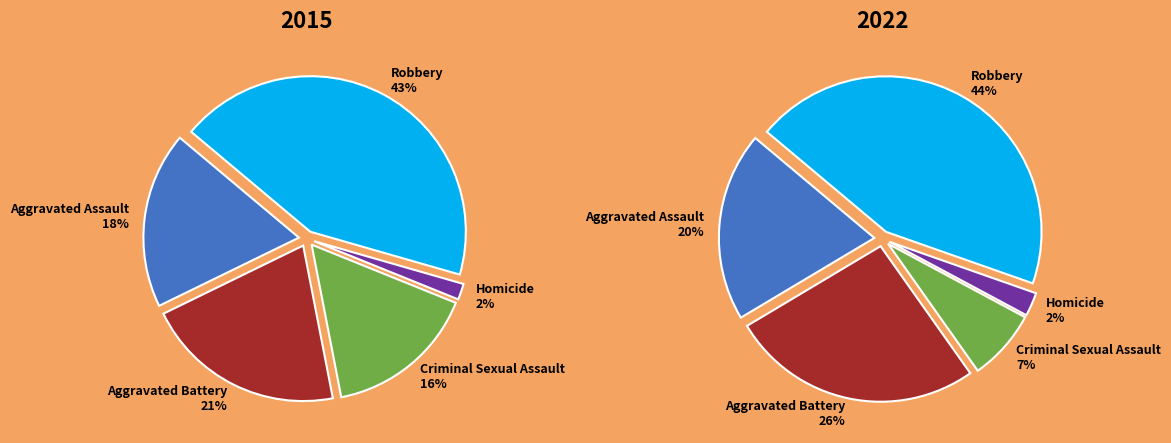

How many segments does this pie chart have?

5